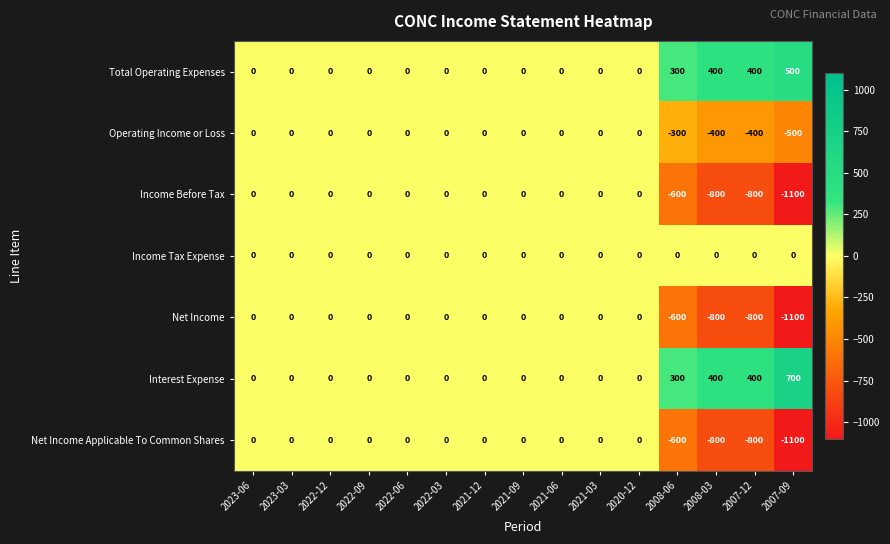

What is the sum of all Total Operating Expenses values?

1600